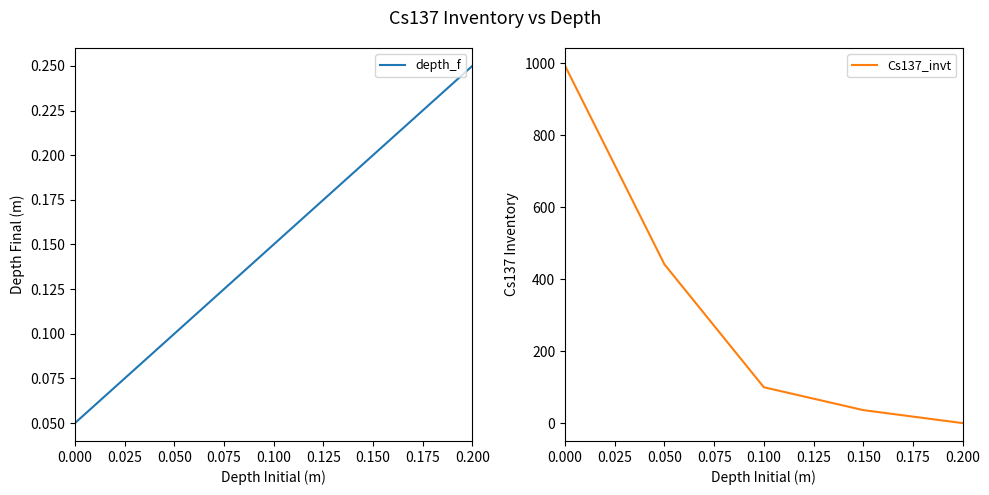

Is it true that Cs137_invt equals 0.4 at 0.100?

False